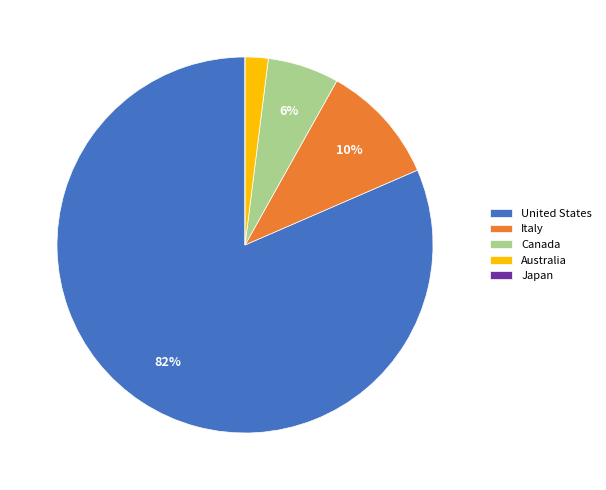

What percentage is the Australia slice, to the nearest percent?

2%